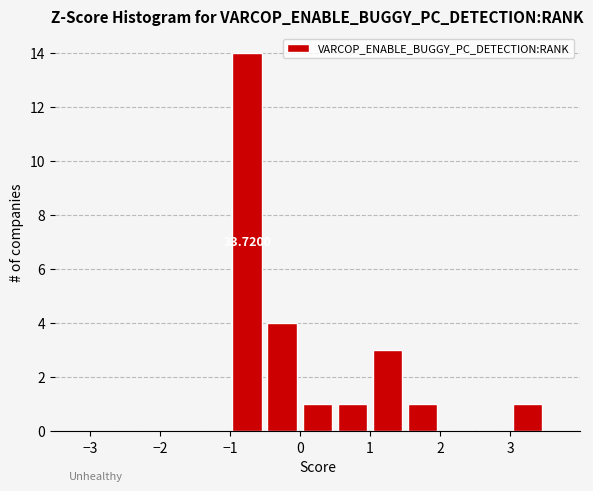

Which range on the x-axis has the tallest bar?

-1.0 to -0.5